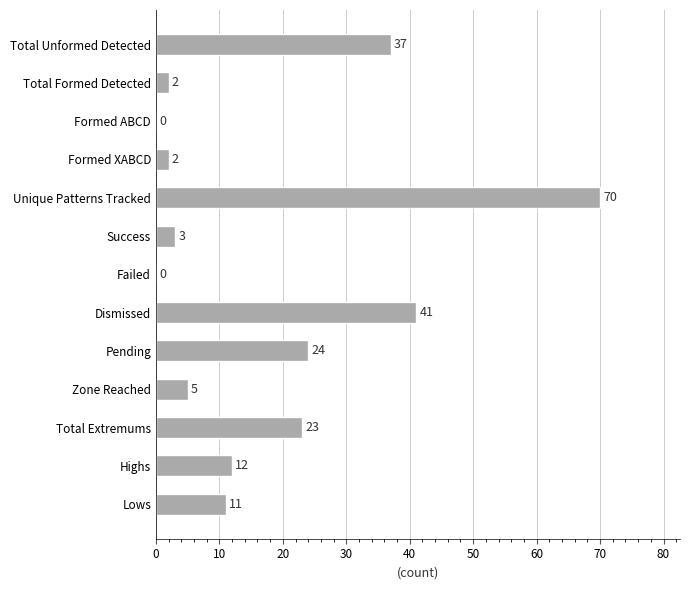

Between Unique Patterns Tracked and Total Formed Detected, which is larger?

Unique Patterns Tracked